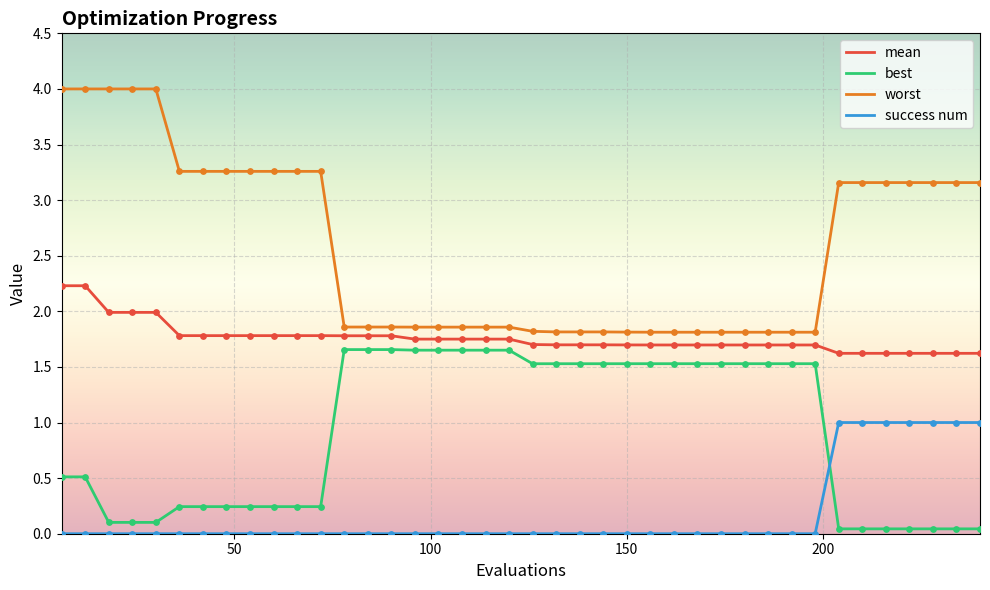

Which series has the widest spread of values?

worst